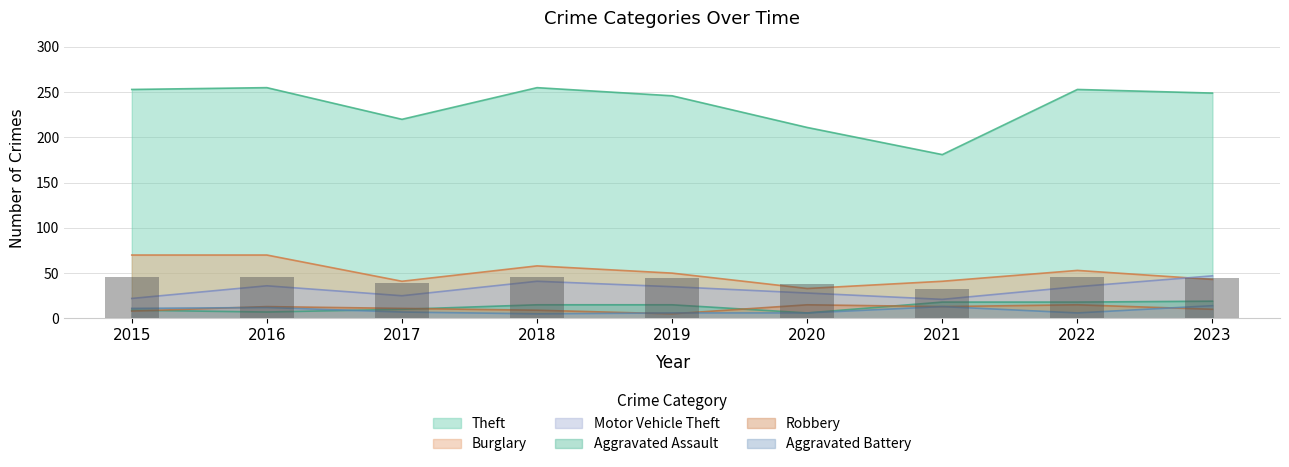

Is it true that Robbery equals 13 at 2016?

True